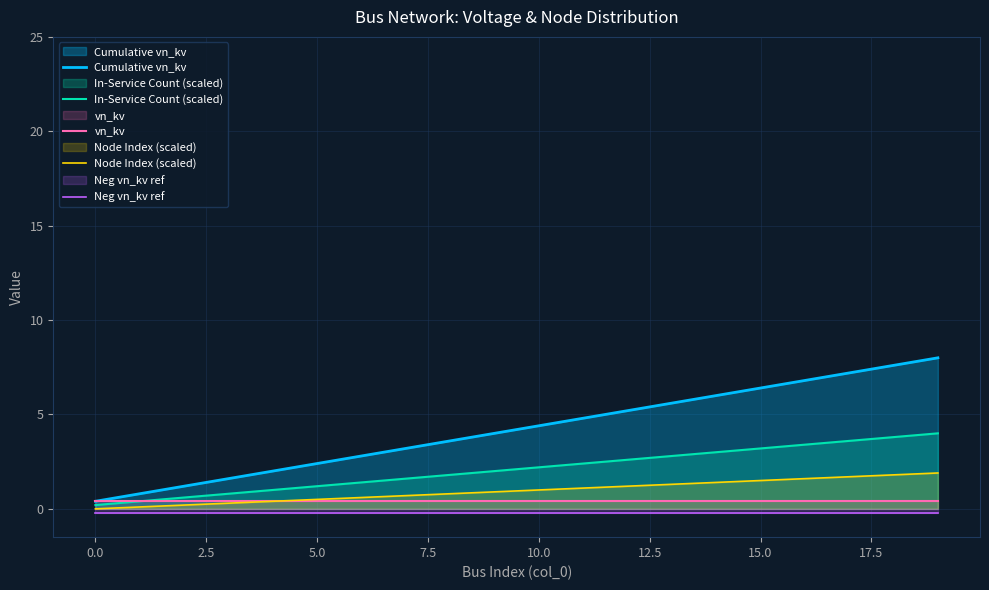

True or false: vn_kv and Node Index (scaled) cross at least once.

False